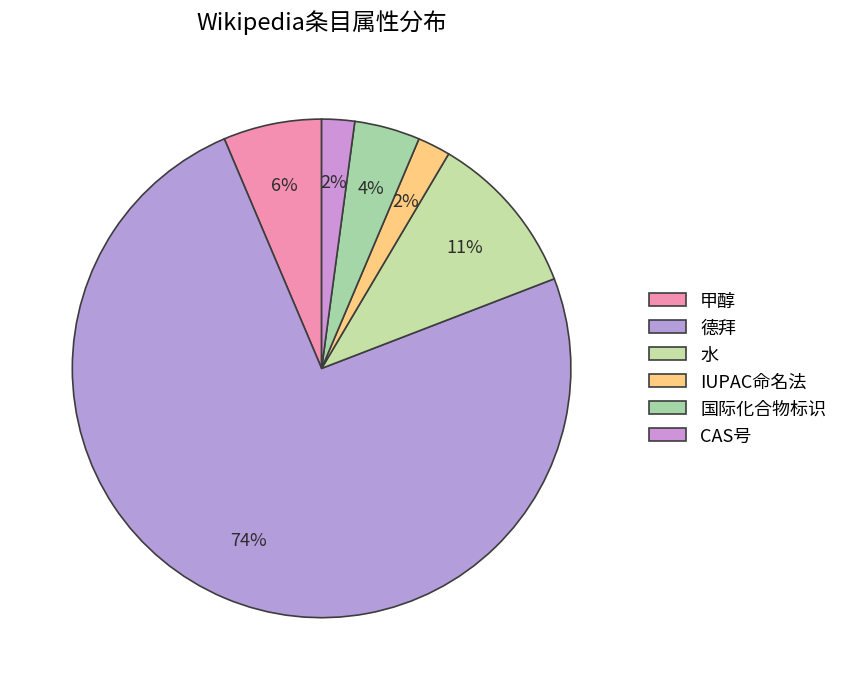

To the nearest percent, what is the difference between the CAS号 and 水 slice percentages?

9%